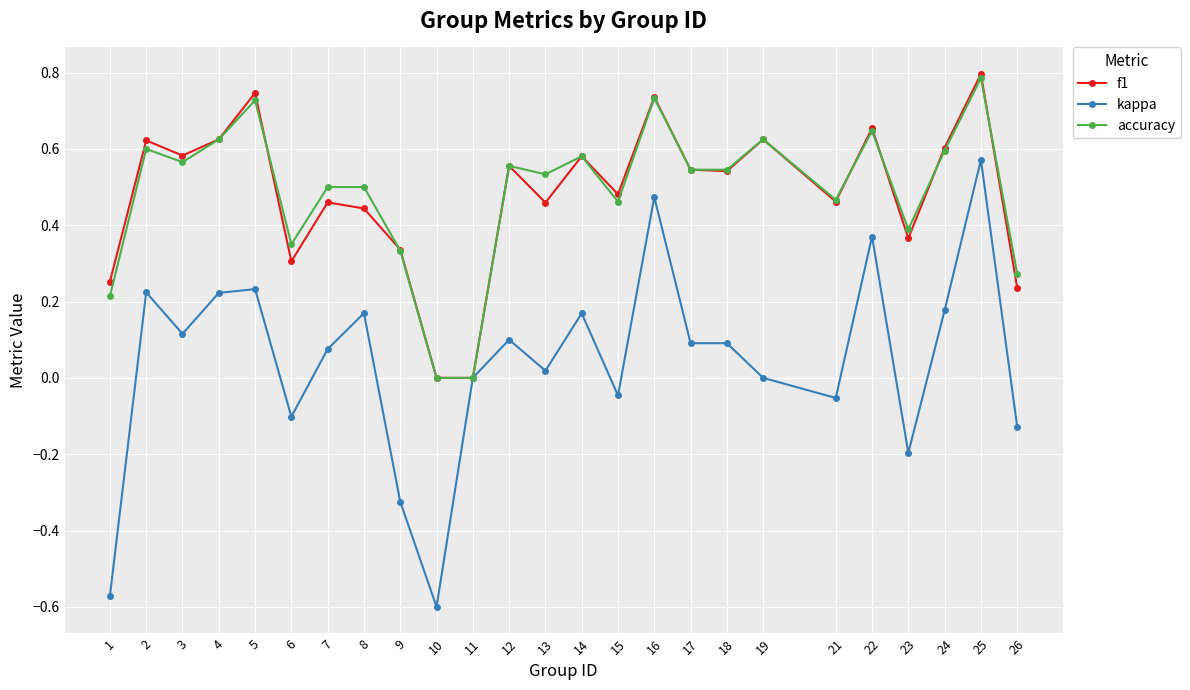

Where is the first local minimum for kappa?

3